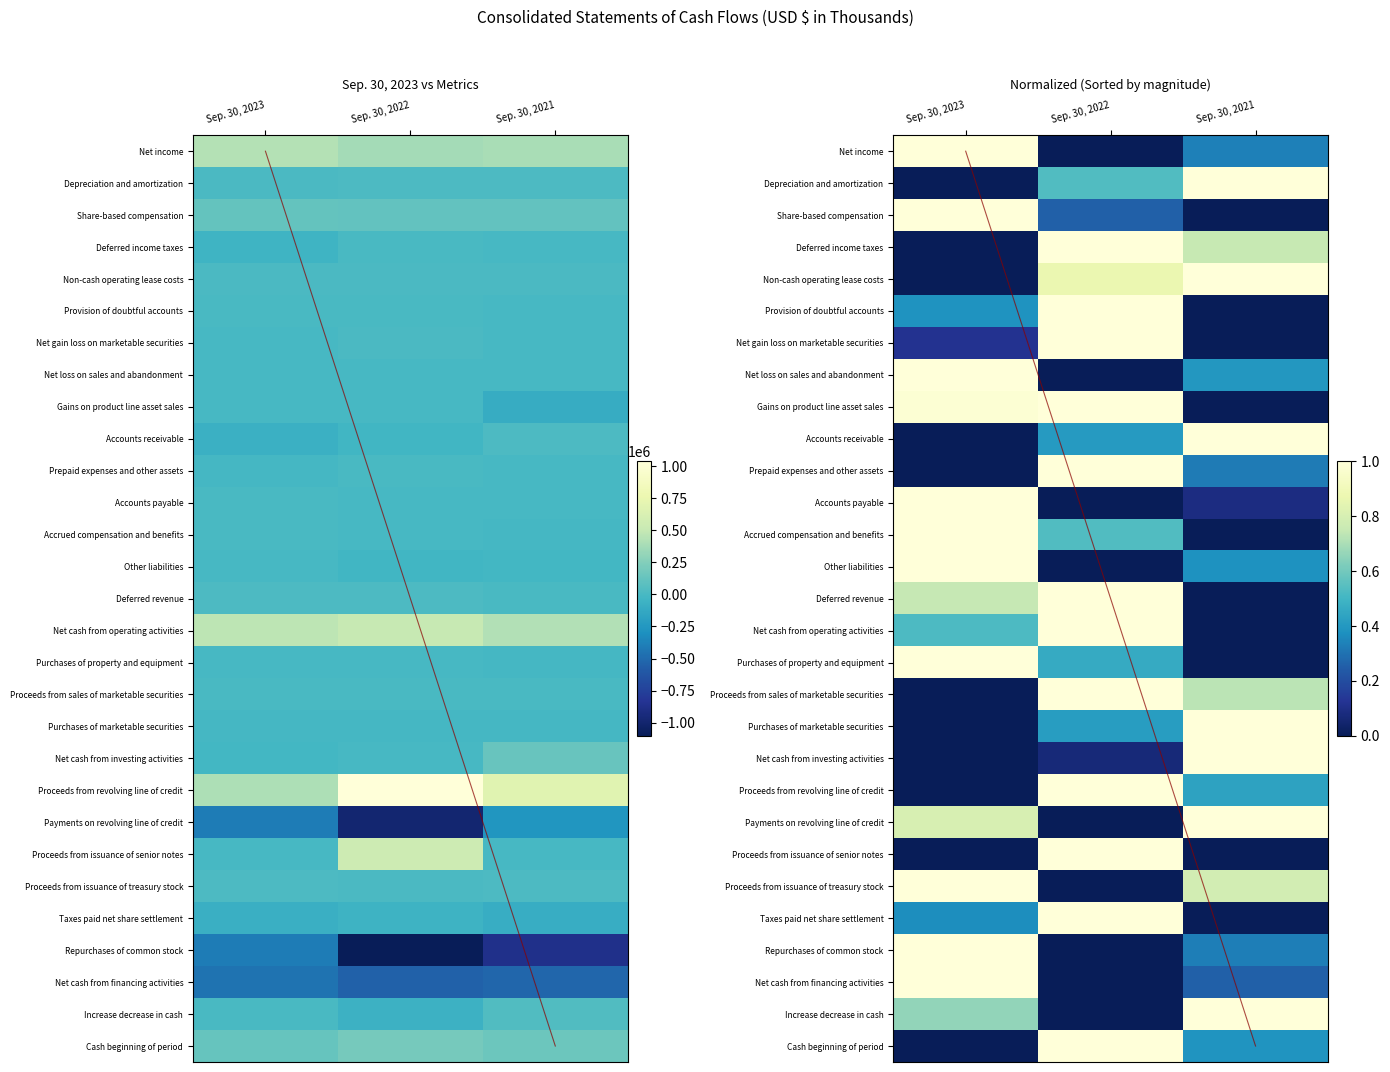

What is the difference between the highest and lowest values at Sep. 30, 2023?

1.0